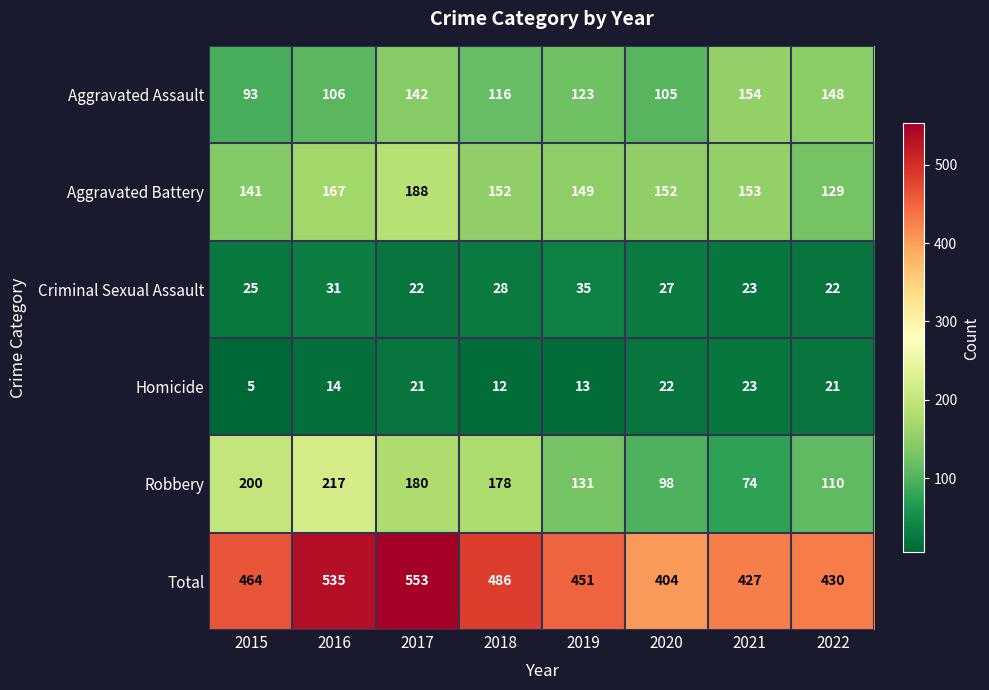

The Aggravated Battery series shows 141 at 2015. True or false?

True